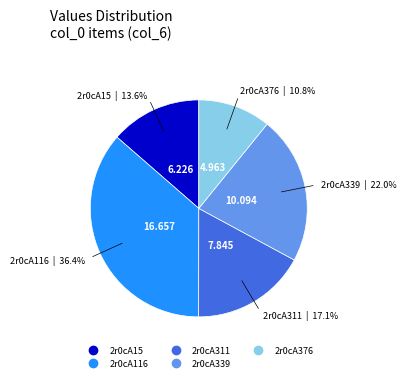

Rank the categories by value from lowest to highest.

2r0cA376, 2r0cA15, 2r0cA311, 2r0cA339, 2r0cA116